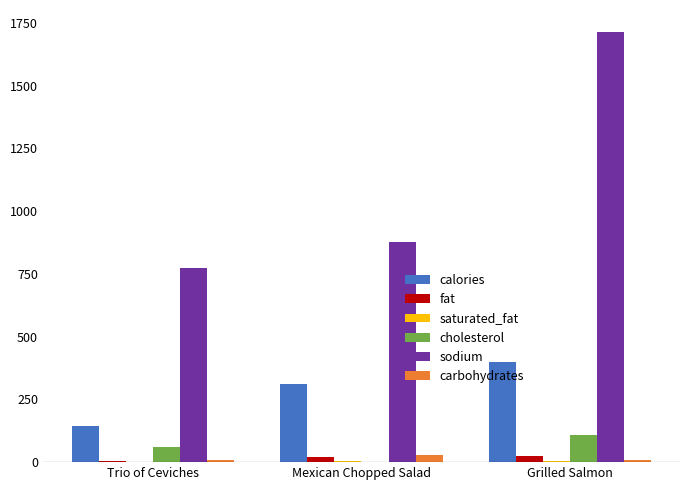

The cholesterol series shows 0.0 at Mexican Chopped Salad. True or false?

True